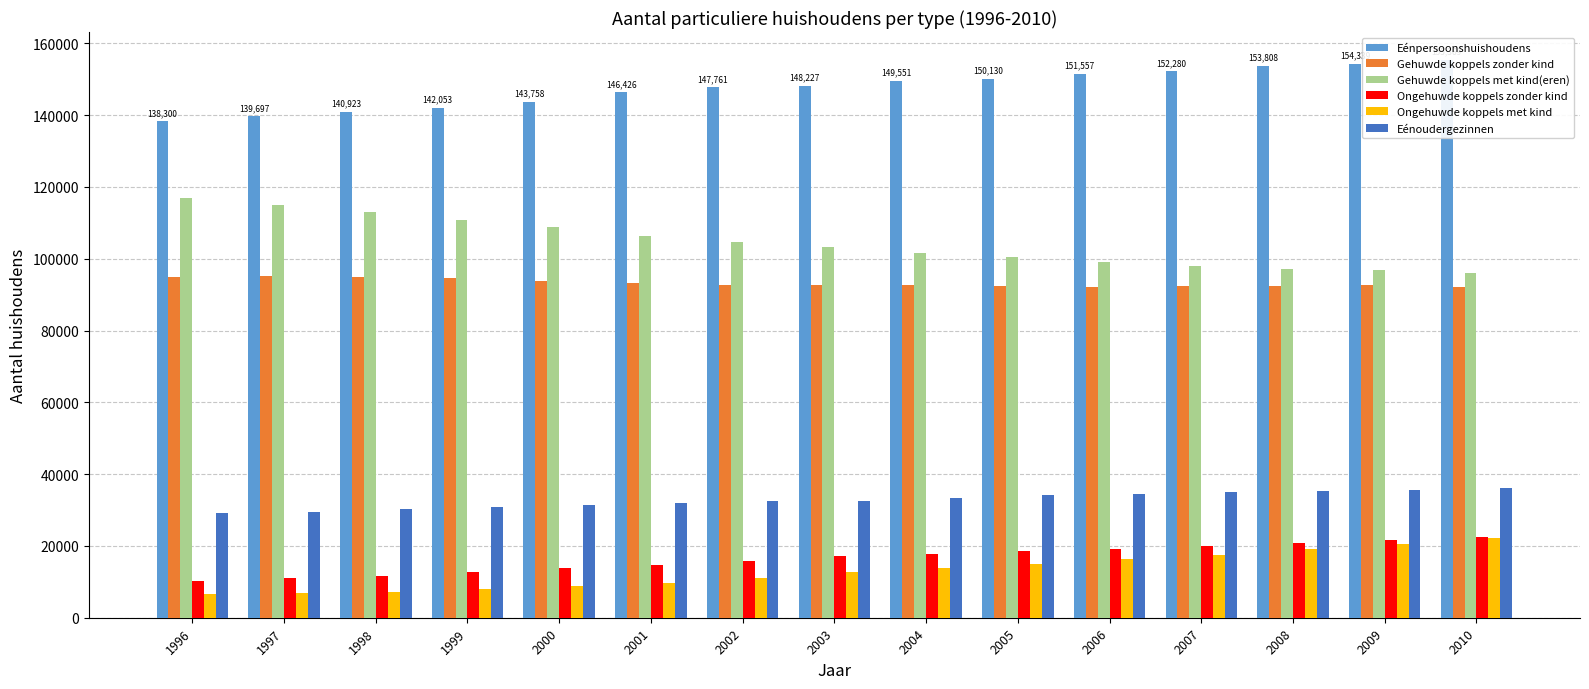

Are the bars horizontal?

No